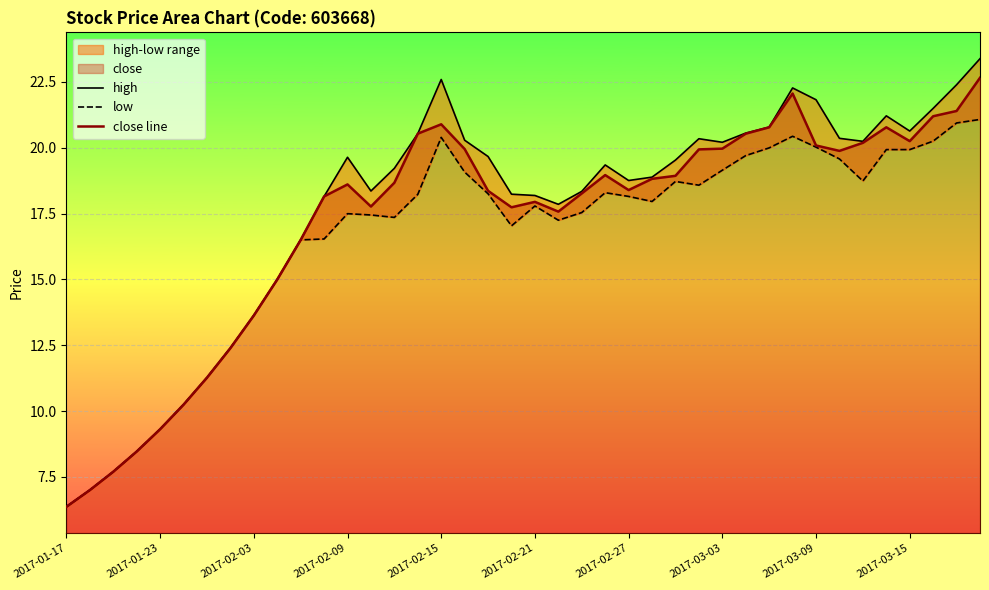

At how many categories does at least one series exceed 16?

30